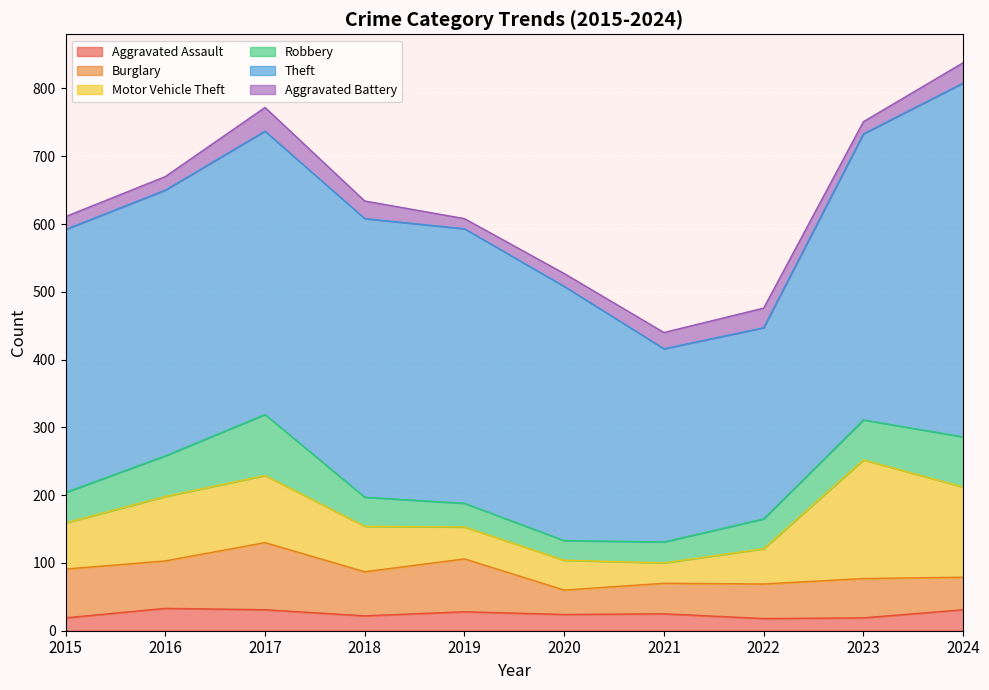

The value of Burglary at 2015 is 27. True or false?

False